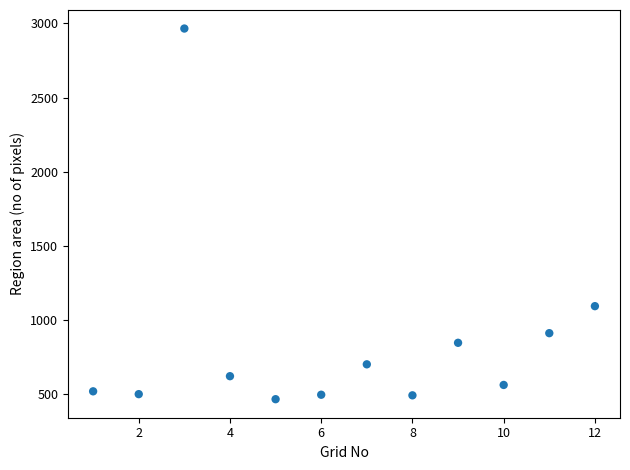

What is the range of X values (max minus min)?

11